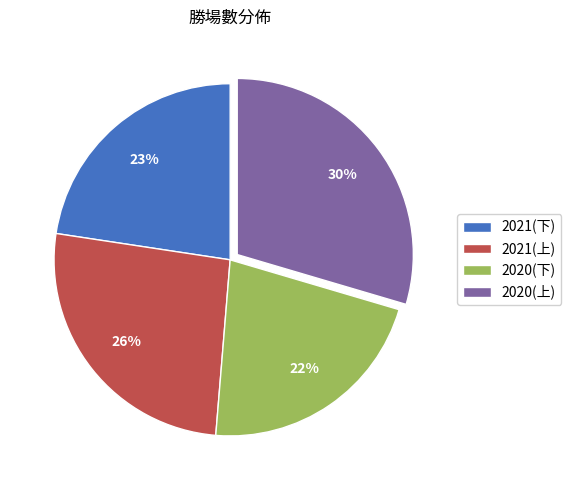

Which has a higher value, 2020(下) or 2020(上)?

2020(上)